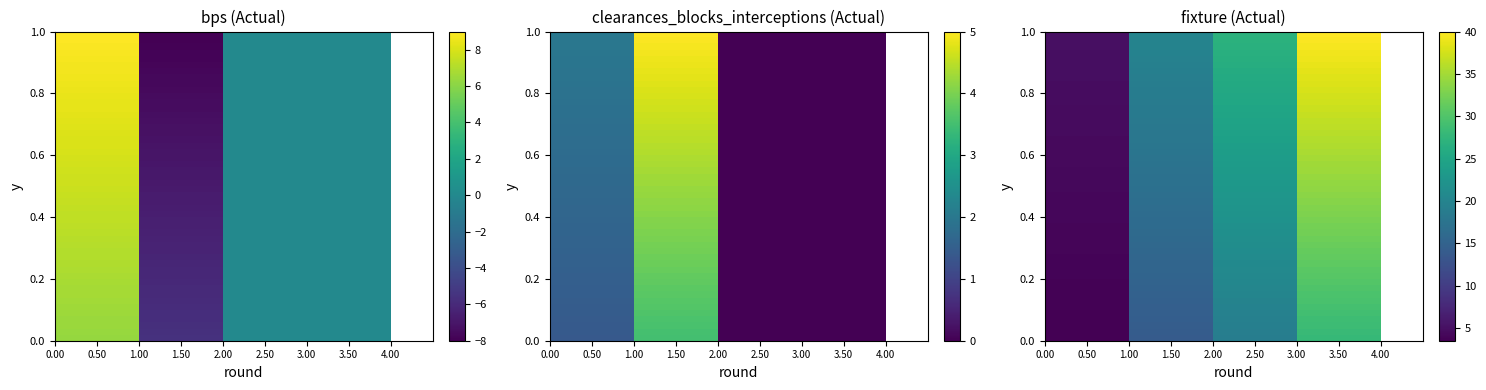

Which series changed the most between 1.50 and 2.50?

bps